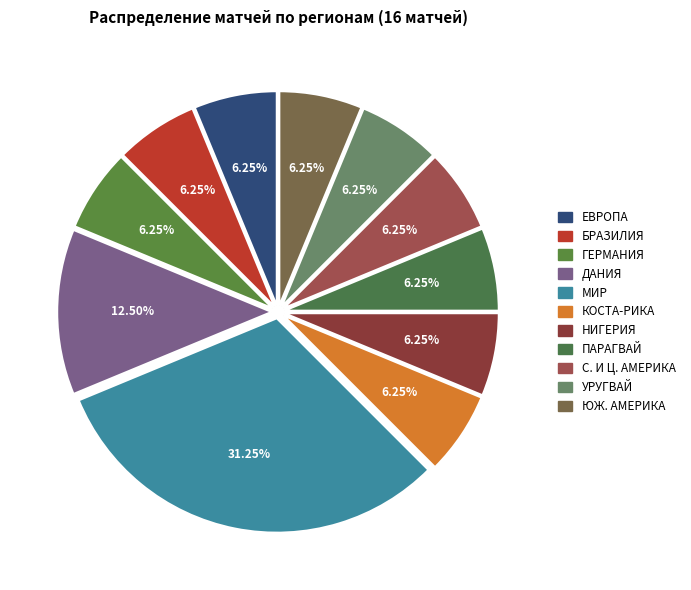

How many segments does this pie chart have?

11